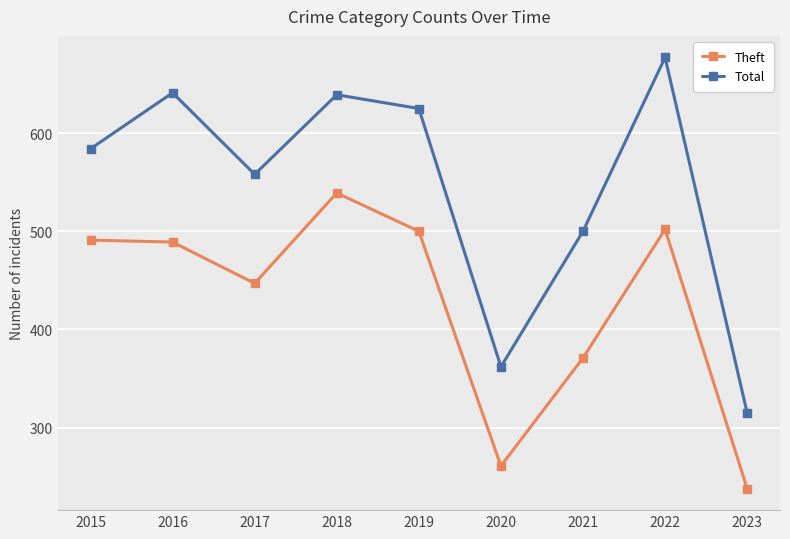

True or false: Theft and Total intersect in this chart.

False